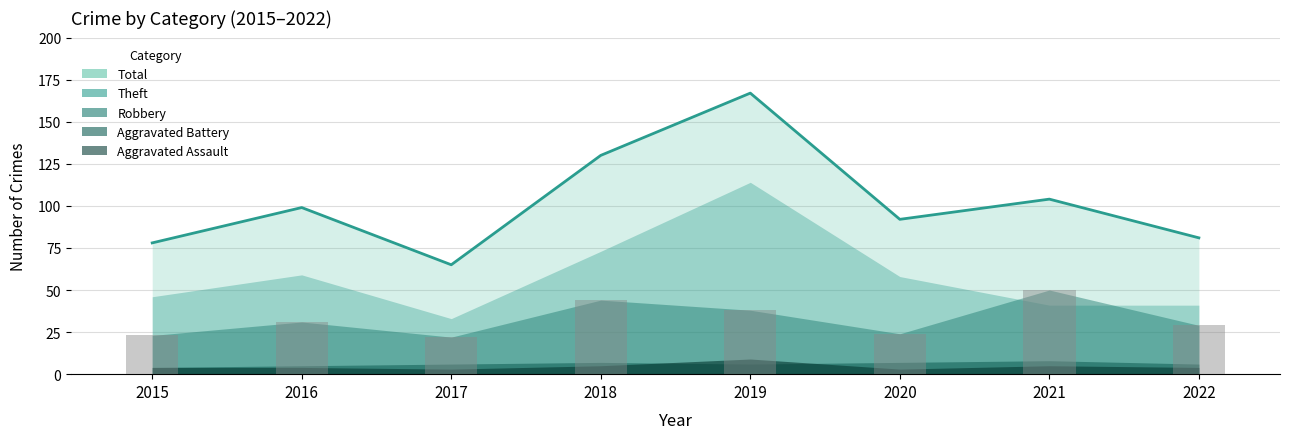

Does the chart contain any negative values?

No